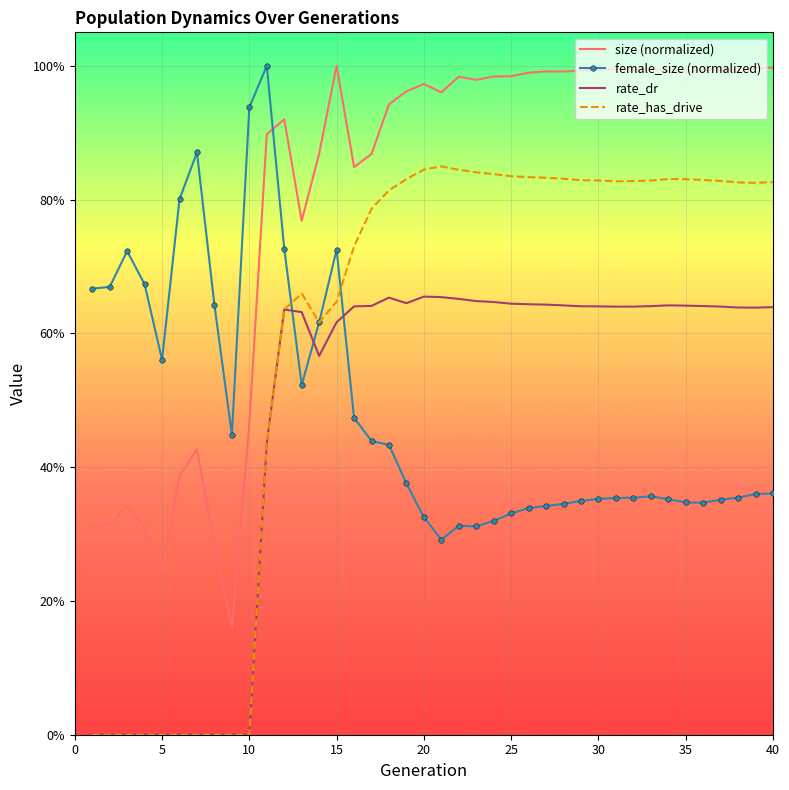

Rank the series by their maximum value, from highest to lowest.

size (normalized), female_size (normalized), rate_has_drive, rate_dr